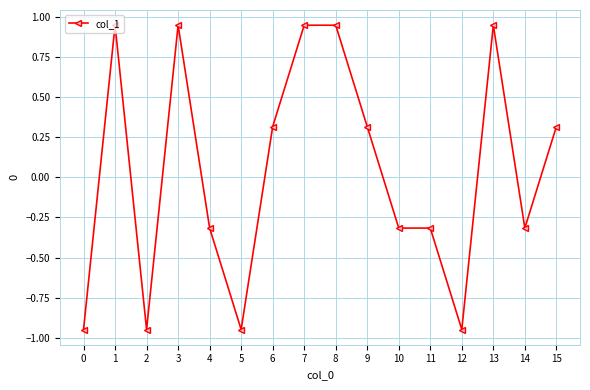

Is this an area chart (filled region under the line)?

No